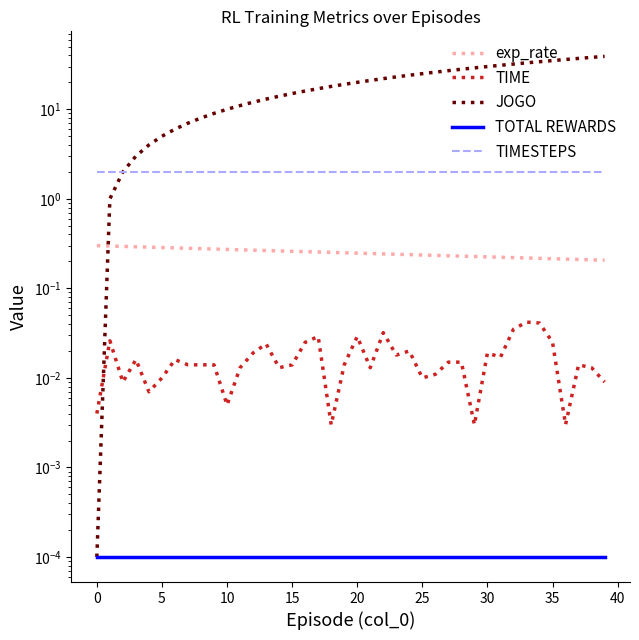

The value of TOTAL REWARDS at 11 is 0.0. True or false?

False